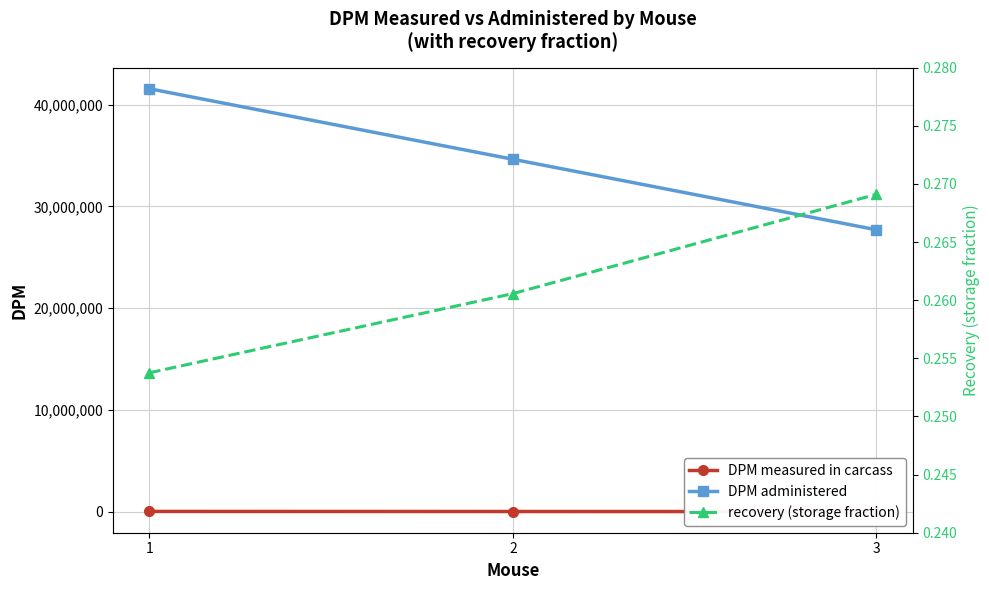

Which category has the lowest value in the DPM administered series?

3